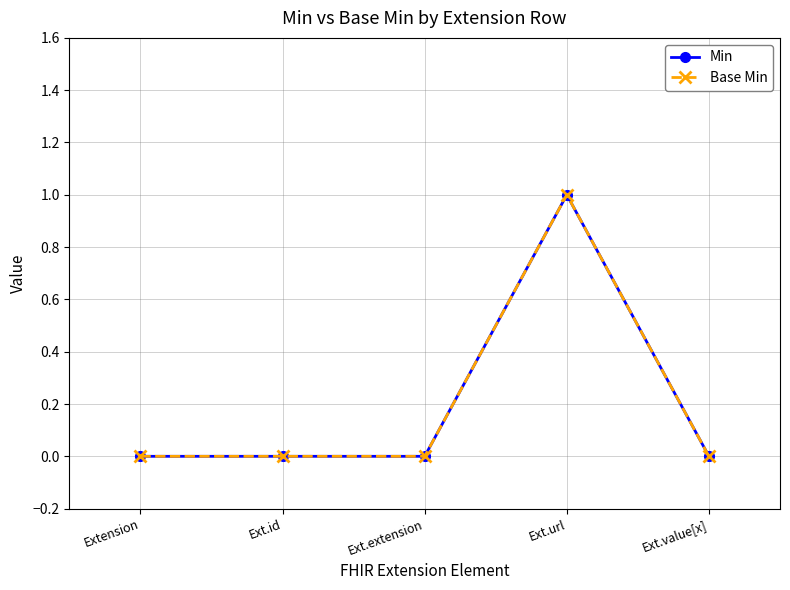

Is it true that Min equals 0 at Ext.url?

False